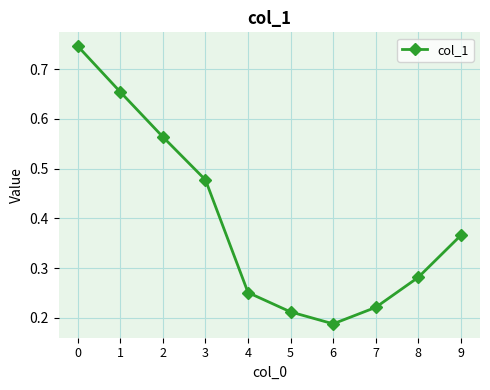

Where is the first local minimum?

6